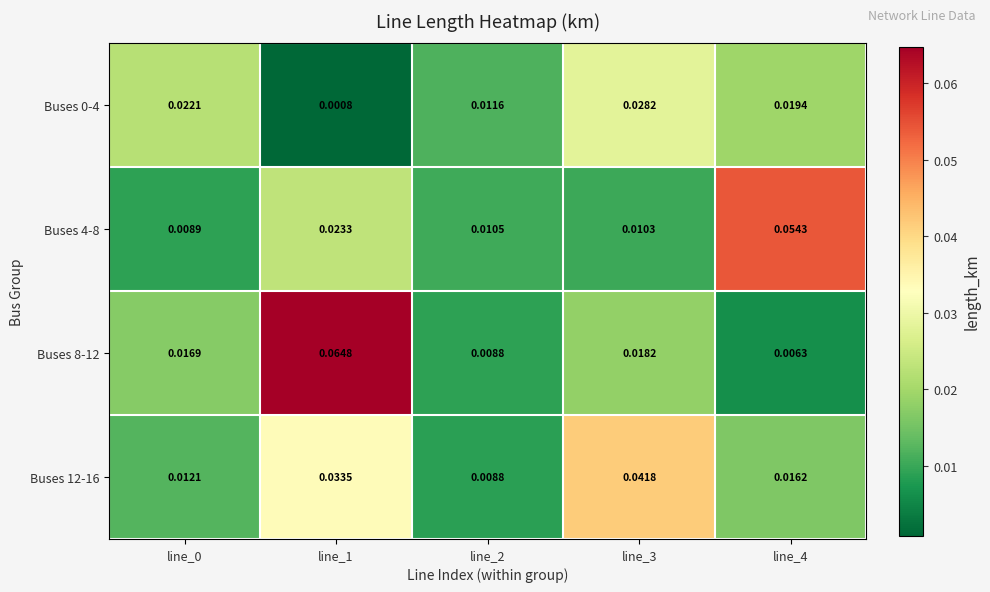

Is the value of Buses 8-12 at line_4 greater than the value of Buses 0-4 at line_1?

Yes